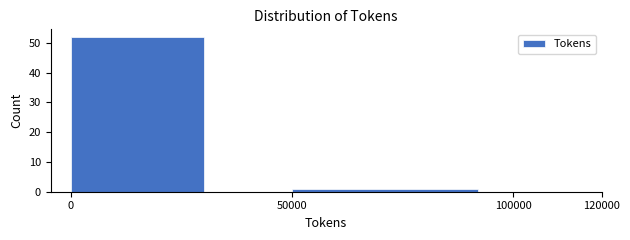

Reading left to right, list every bar in this chart as the range it spans on the x-axis followed by its height. The values are not printed on the chart, so give them approximately, as read against the axis.

0 to 50000: 52
50000 to 120000: 1